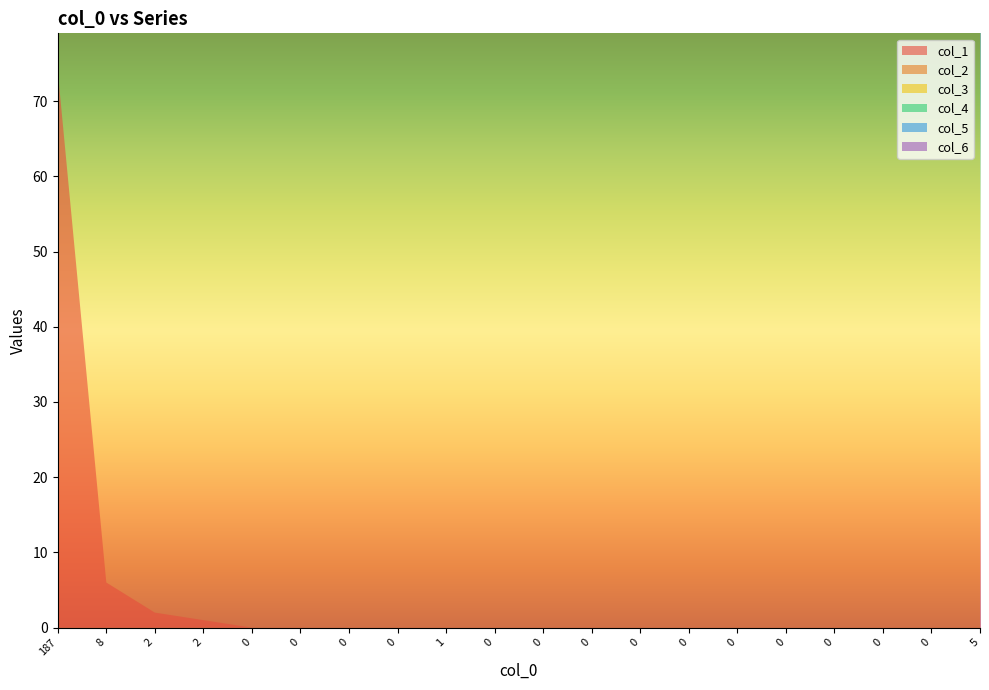

Reading left to right, what are all the values shown in this chart?

col_1: 187=74	8=6	2=2	2=1	0=0	0=0	0=0	0=0	1=0	0=0	0=0	0=0	0=0	0=0	0=0	0=0	0=0	0=0	0=0	5=0
col_2: 187=0	8=0	2=0	2=0	0=0	0=0	0=0	0=0	1=0	0=0	0=0	0=0	0=0	0=0	0=0	0=0	0=0	0=0	0=0	5=0
col_3: 187=0	8=0	2=0	2=0	0=0	0=0	0=0	0=0	1=0	0=0	0=0	0=0	0=0	0=0	0=0	0=0	0=0	0=0	0=0	5=0
col_4: 187=0	8=0	2=0	2=0	0=0	0=0	0=0	0=0	1=0	0=0	0=0	0=0	0=0	0=0	0=0	0=0	0=0	0=0	0=0	5=0
col_5: 187=0	8=0	2=0	2=0	0=0	0=0	0=0	0=0	1=0	0=0	0=0	0=0	0=0	0=0	0=0	0=0	0=0	0=0	0=0	5=0
col_6: 187=0	8=0	2=0	2=0	0=0	0=0	0=0	0=0	1=0	0=0	0=0	0=0	0=0	0=0	0=0	0=0	0=0	0=0	0=0	5=0